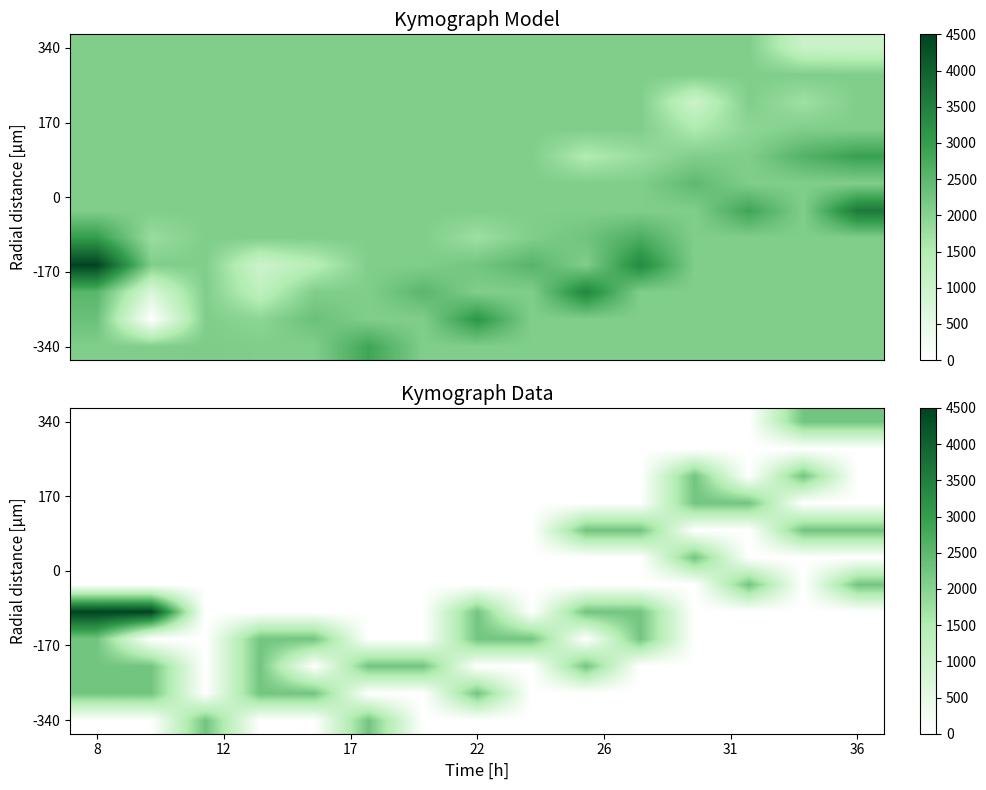

At which category is the sum across all series the highest?

8